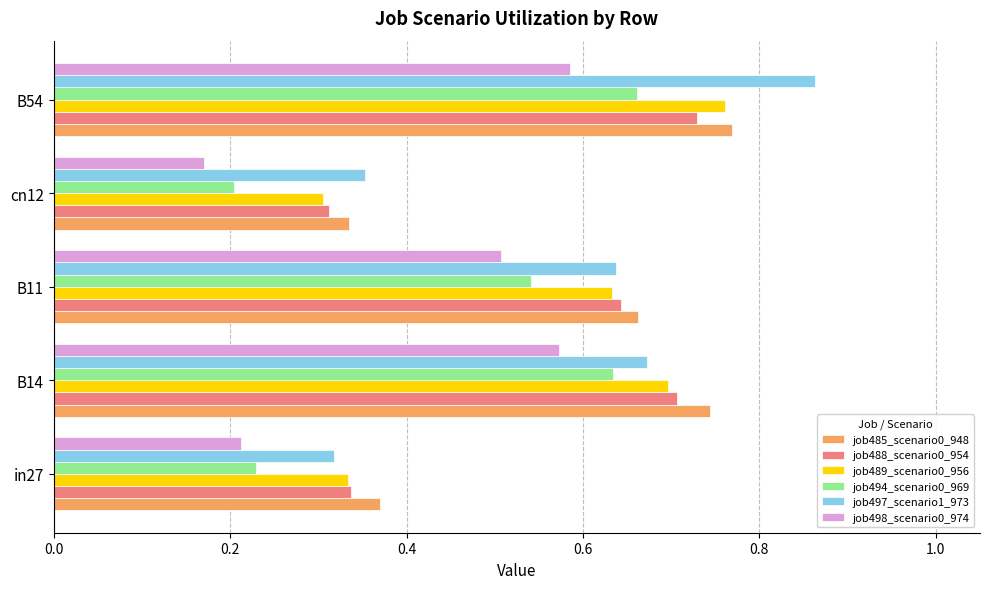

Between B14 and B54, which series saw the biggest shift?

job497_scenario1_973